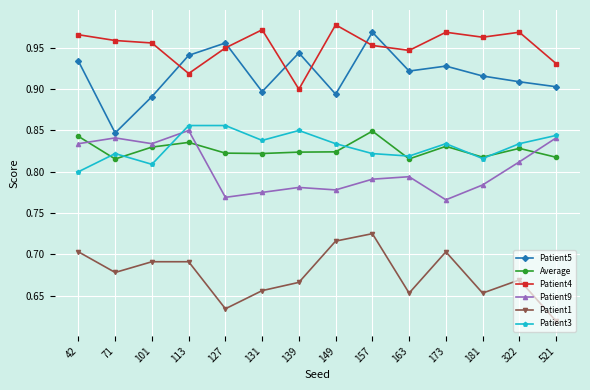

What are all the series names shown in the legend?

Patient5, Average, Patient4, Patient9, Patient1, Patient3